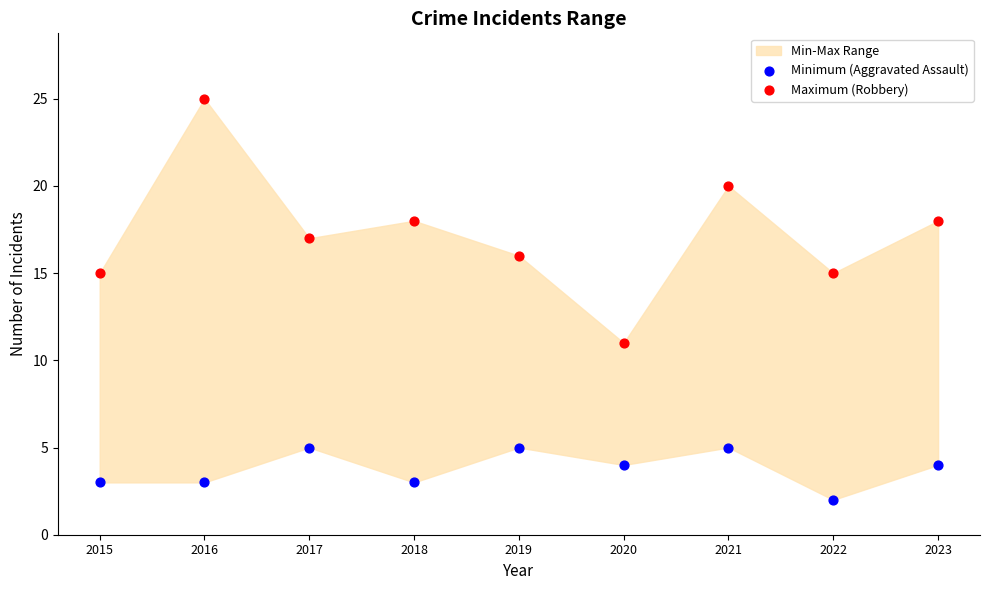

Which series contains the lowest Y value?

Minimum (Aggravated Assault)